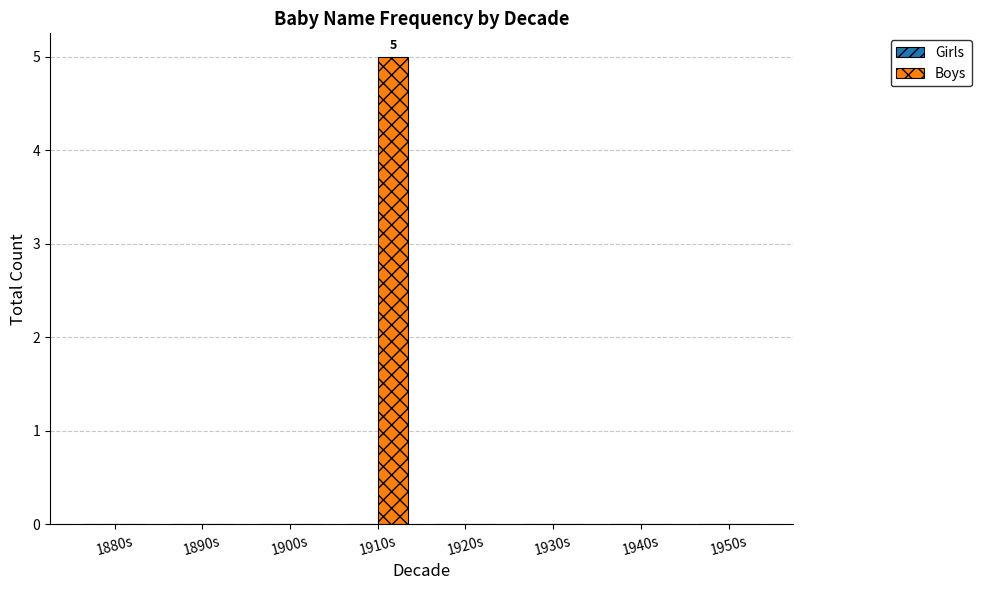

The value at 1880s is 0. True or false?

True